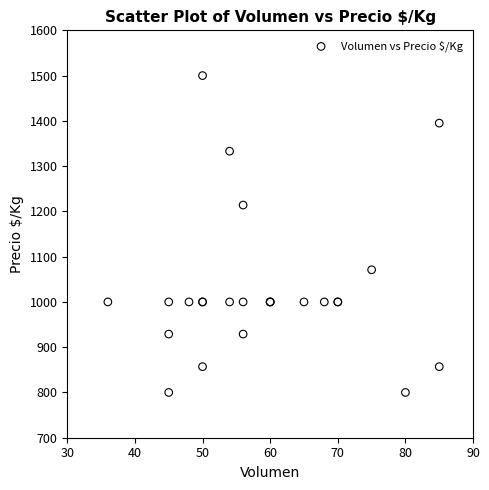

What Y value in the scatter plot is closest to 1150?

1214